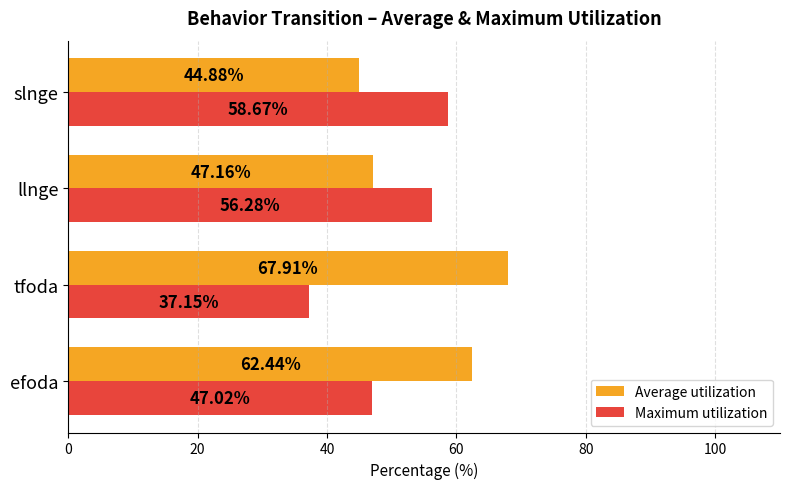

Rank the categories by Average utilization value from highest to lowest.

tfoda, efoda, llnge, slnge